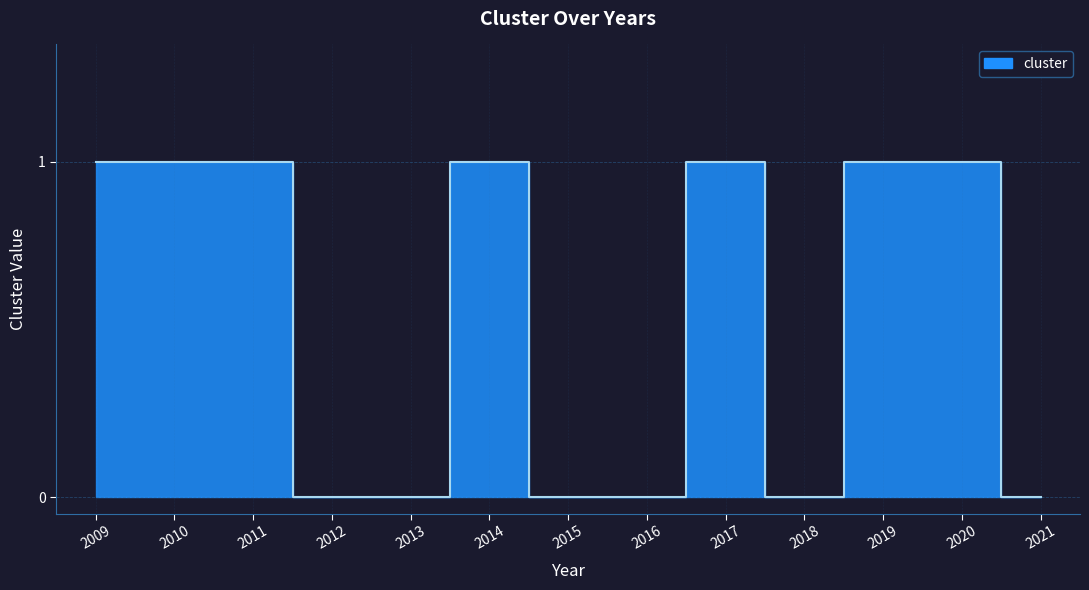

What is the ratio of the value at 2017 to the value at 2014?

1.0